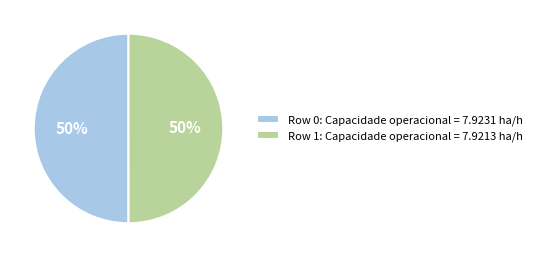

Approximately how many times larger is the value at Row 1: Capacidade operacional = 7.9213 ha/h compared to Row 0: Capacidade operacional = 7.9231 ha/h?

1.0